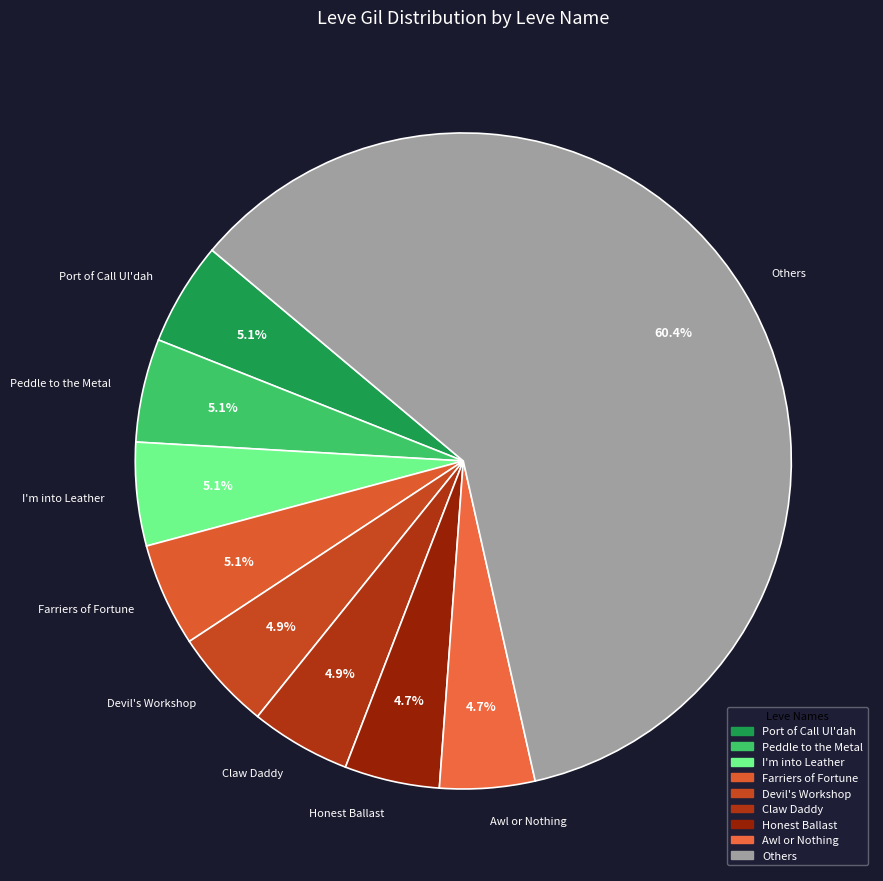

Count the number of slices in the pie.

9